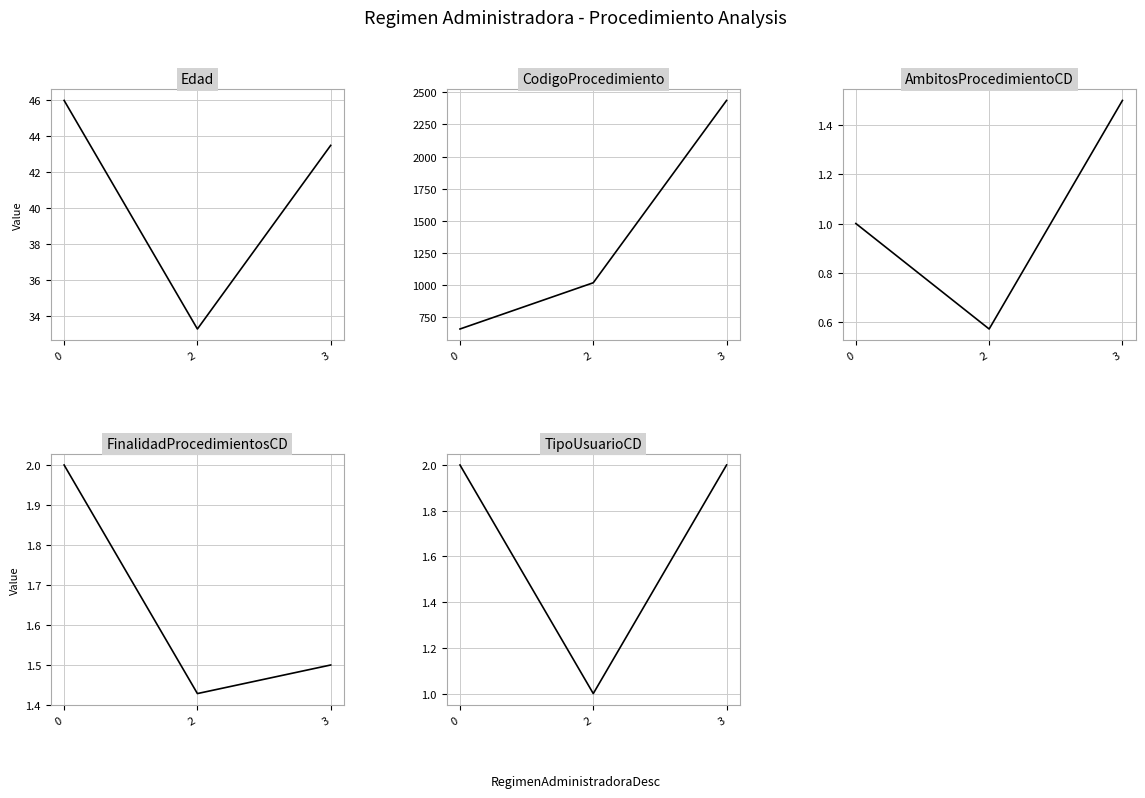

Is it true that AmbitosProcedimientoCD equals 1.0 at 2?

False